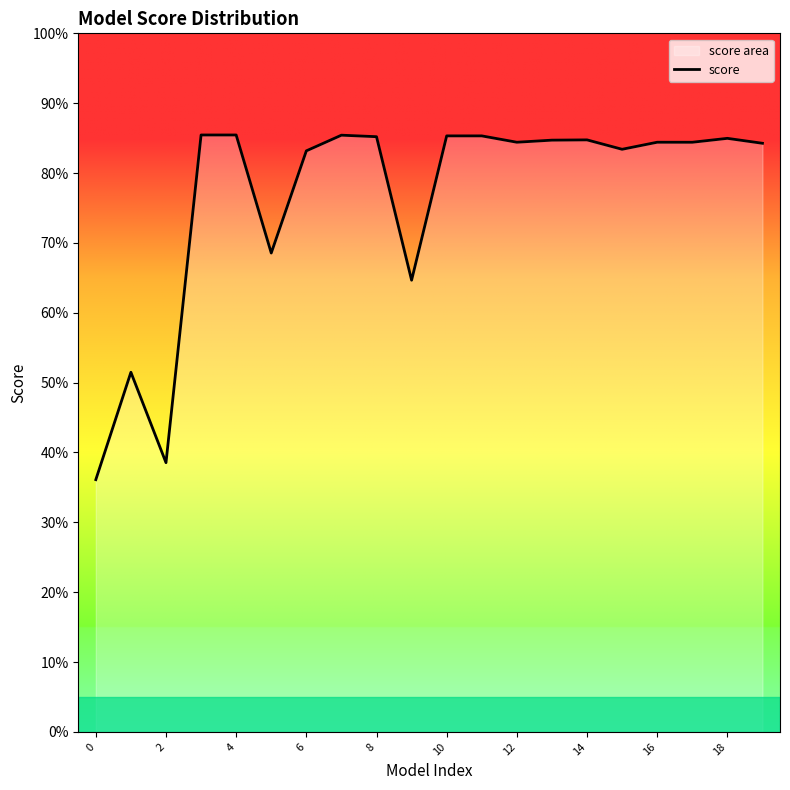

What is the sum of the values at 14 and 16?

1.7